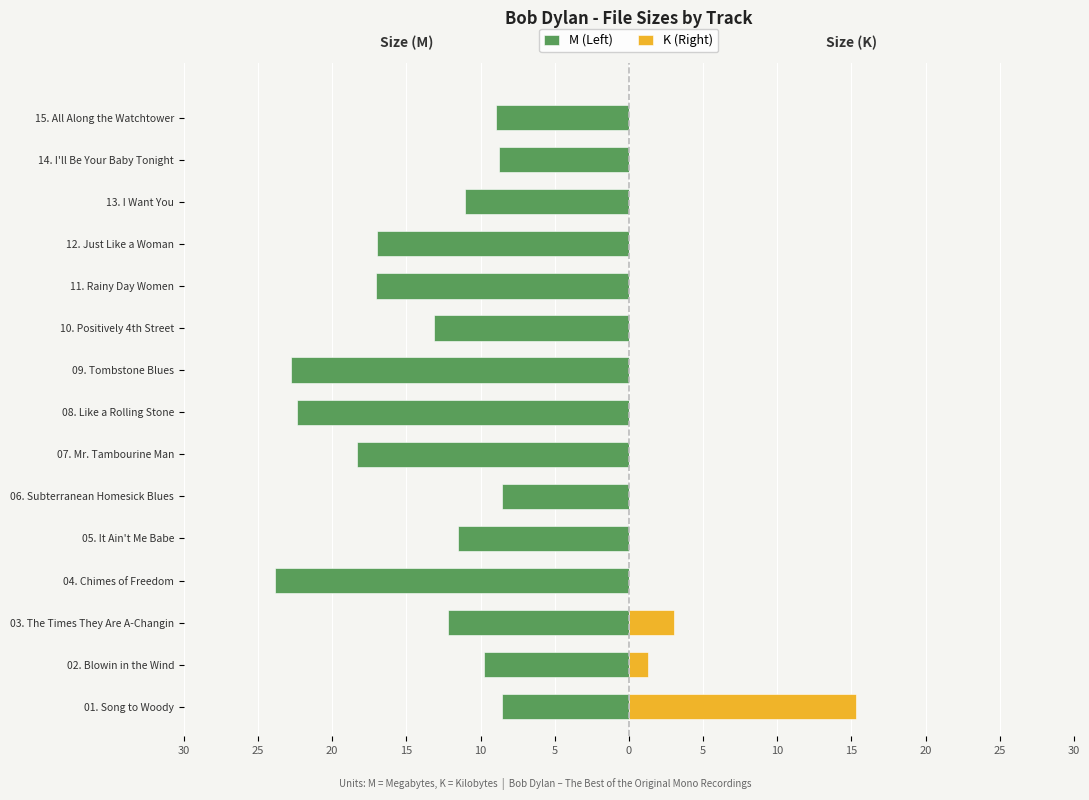

Reading right to left, list all the values displayed in this chart.

M (Left): -8.9	-8.8	-11.0	-17.0	-17.0	-13.2	-22.8	-22.4	-18.3	-8.5	-11.5	-23.9	-12.2	-9.7	-8.5
K (Right): 0.0	0.0	0.0	0.0	0.0	0.0	0.0	0.0	0.0	0.0	0.0	0.0	3.0	1.3	15.3